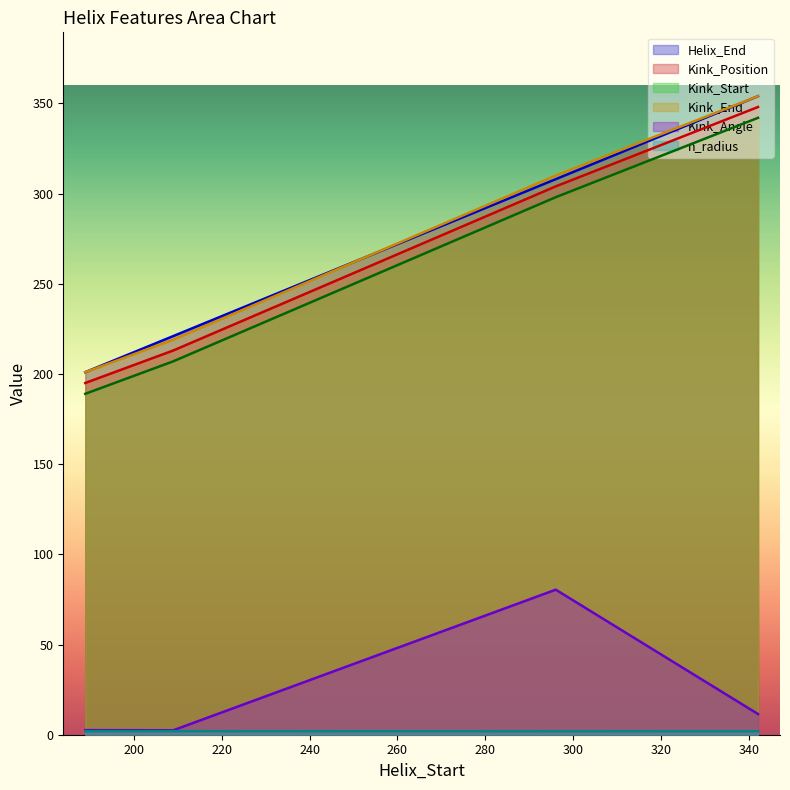

At how many categories does at least one series exceed 22?

4